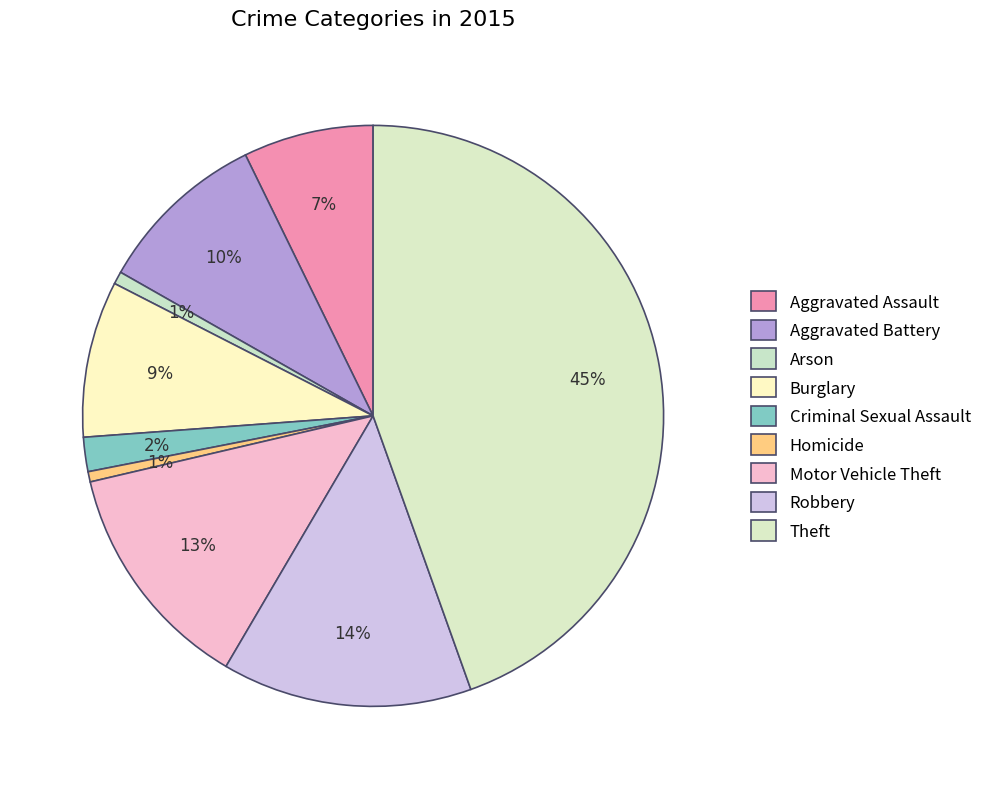

Count the number of slices in the pie.

9